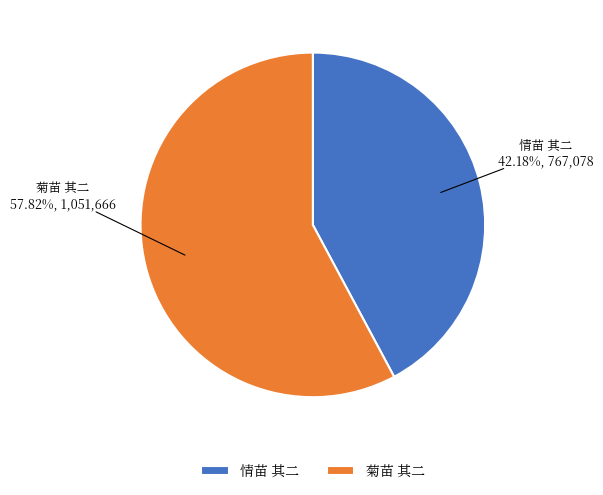

Is there any slice that represents more than half of the pie?

Yes